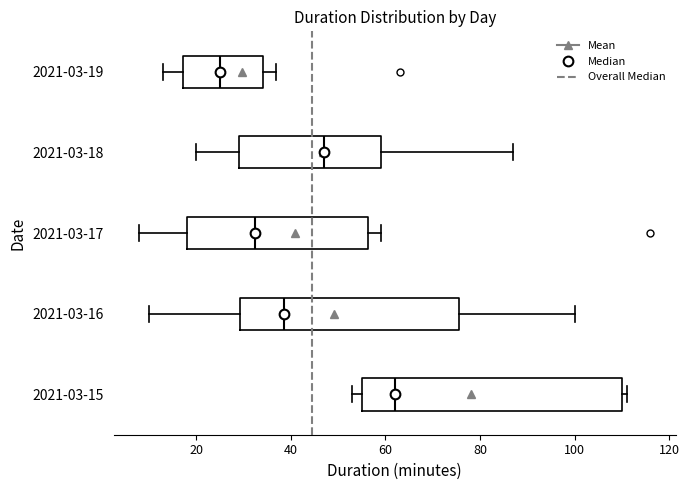

Where does the right whisker of the box for 2021-03-19 end on the x-axis? The values are not printed on the chart, so give them approximately, as read against the axis.

38